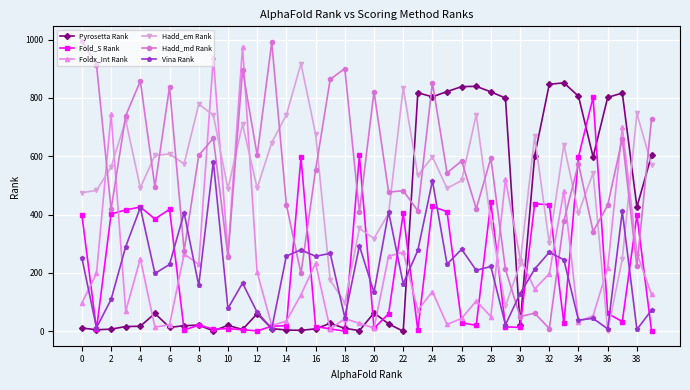

What is the maximum value shown in the chart?

996